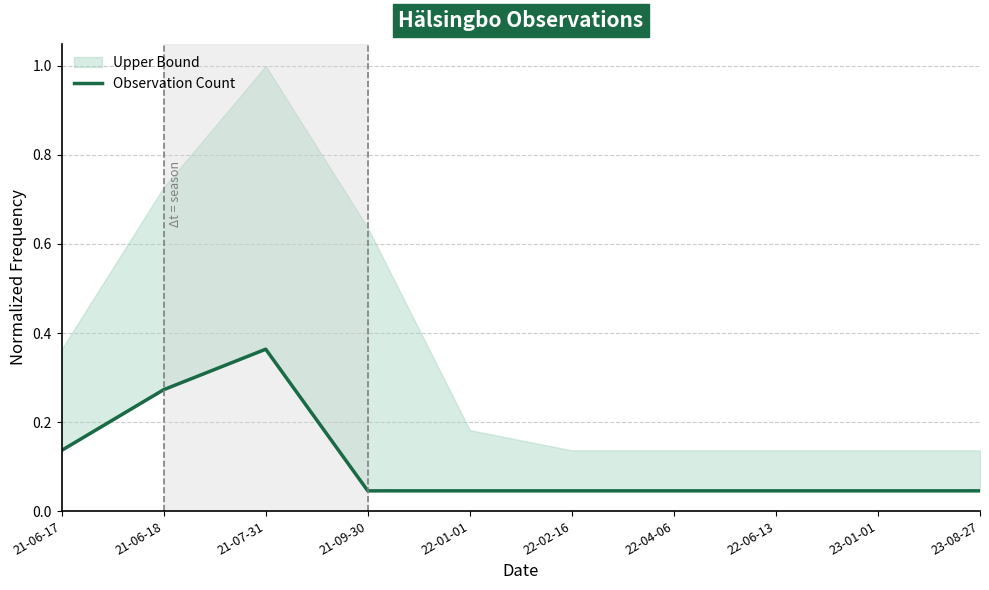

Reading left to right, transcribe all the data shown in this chart.

21-06-17=0.1	21-06-18=0.3	21-07-31=0.4	21-09-30=0.0	22-01-01=0.0	22-02-16=0.0	22-04-06=0.0	22-06-13=0.0	23-01-01=0.0	23-08-27=0.0